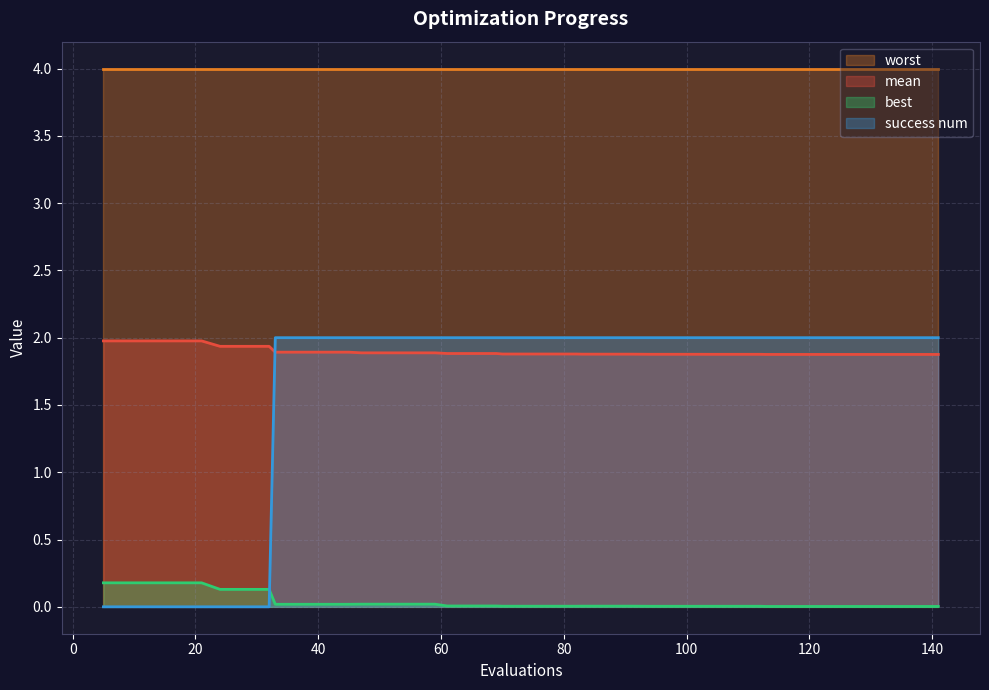

What are all the series names shown in the legend?

worst, mean, best, success num